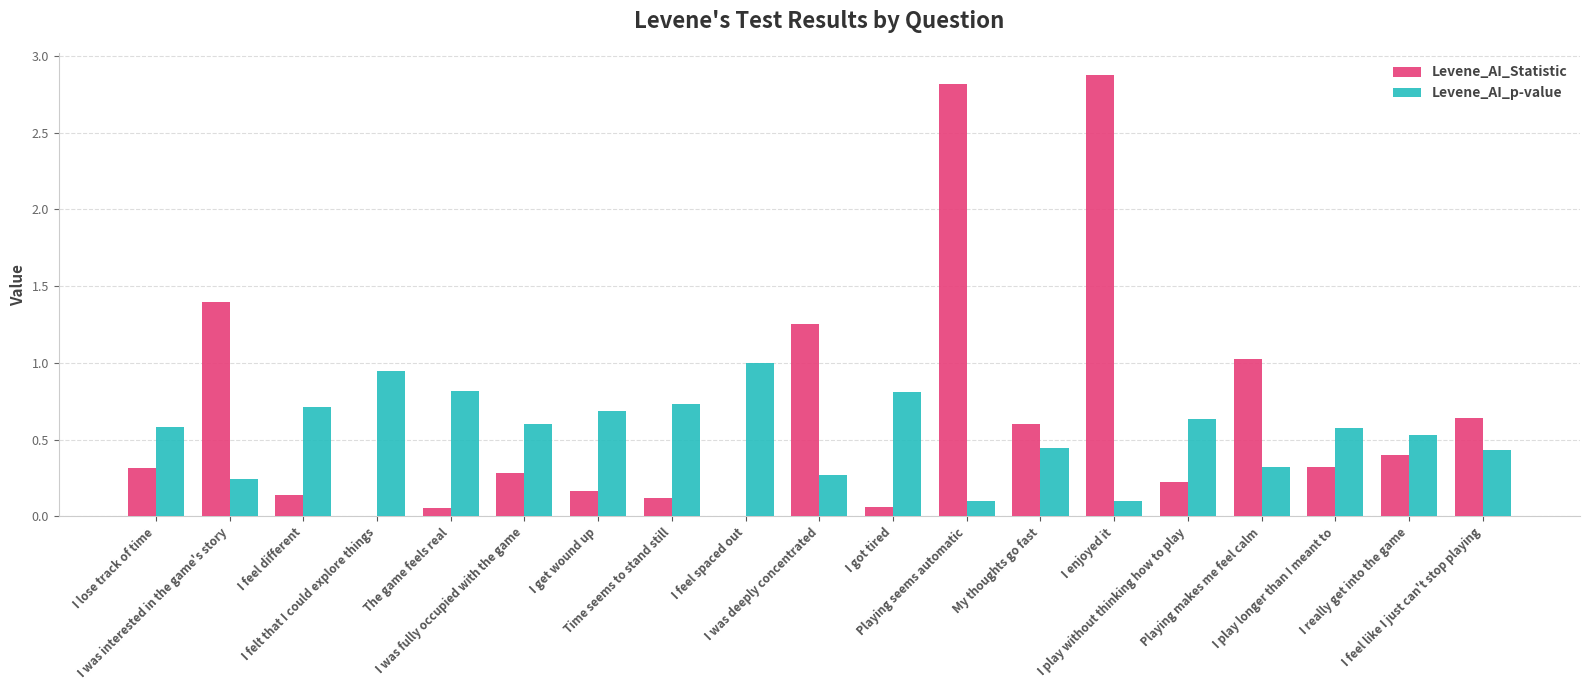

At which category is the sum across all series the highest?

I enjoyed it